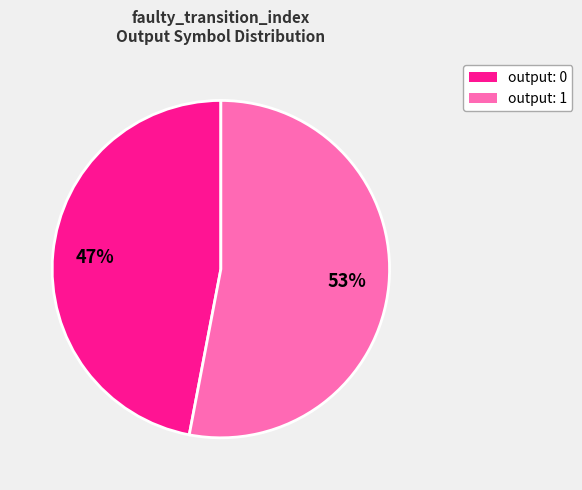

To the nearest percent, what is the average slice percentage?

50%